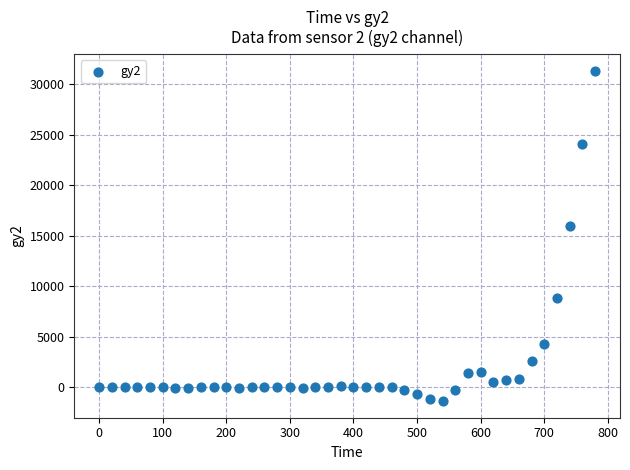

What is the range of Y values (max minus min)?

32765